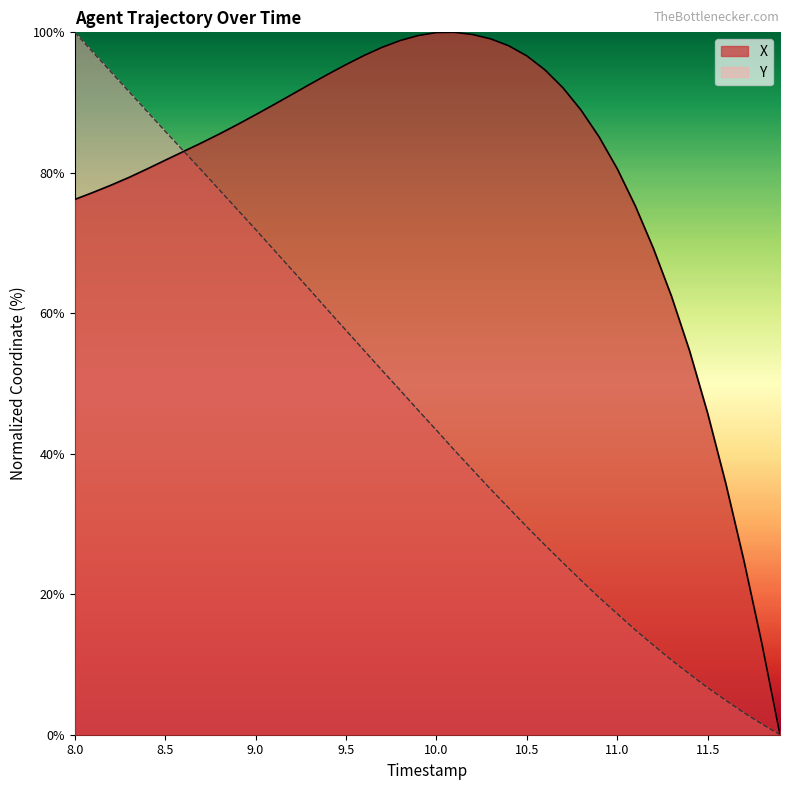

What is the greatest value displayed?

100.0